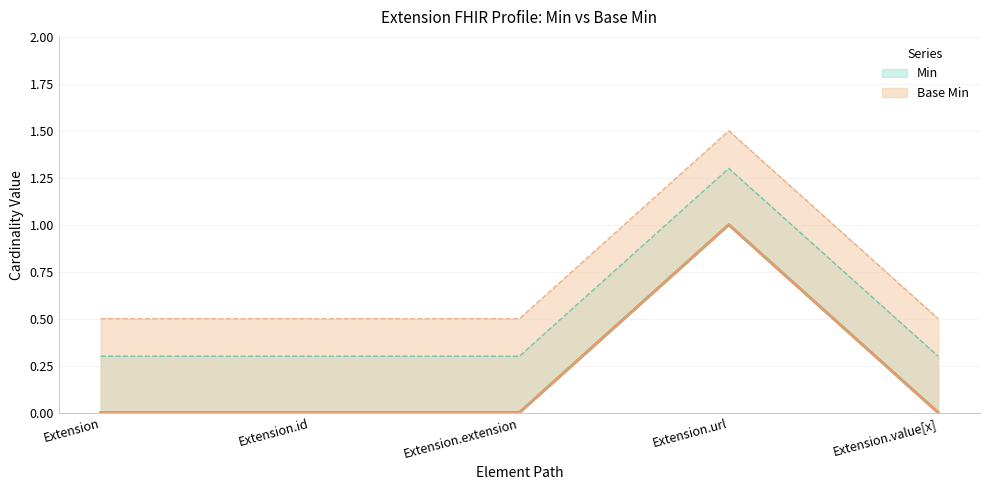

Reading left to right, list all the values displayed in this chart.

Min (line): Extension=0.0	Extension.id=0.0	Extension.extension=0.0	Extension.url=1.0	Extension.value[x]=0.0
Min (upper): Extension=0.3	Extension.id=0.3	Extension.extension=0.3	Extension.url=1.3	Extension.value[x]=0.3
Base Min (line): Extension=0.0	Extension.id=0.0	Extension.extension=0.0	Extension.url=1.0	Extension.value[x]=0.0
Base Min (upper): Extension=0.5	Extension.id=0.5	Extension.extension=0.5	Extension.url=1.5	Extension.value[x]=0.5